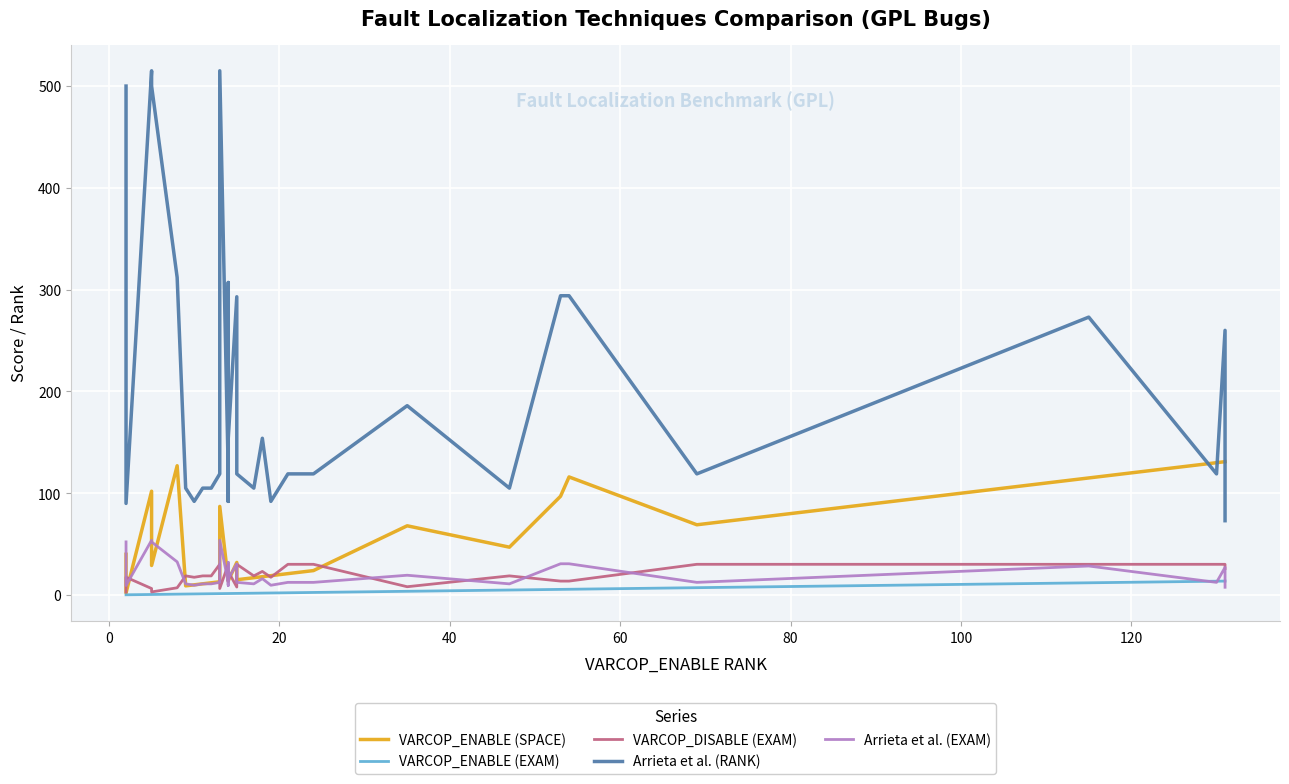

Rank the series by their maximum value, from lowest to highest.

VARCOP_ENABLE (EXAM), VARCOP_DISABLE (EXAM), Arrieta et al. (EXAM), VARCOP_ENABLE (SPACE), Arrieta et al. (RANK)